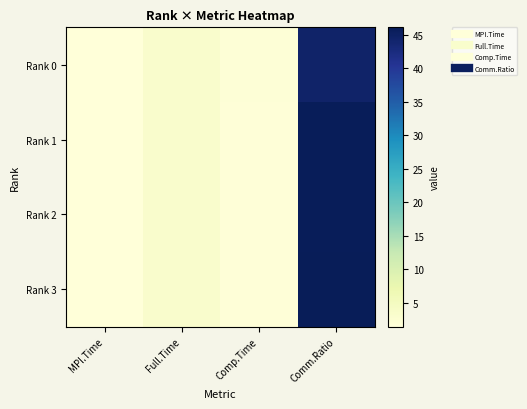

At which category is the sum across all series the highest?

Comm.Ratio